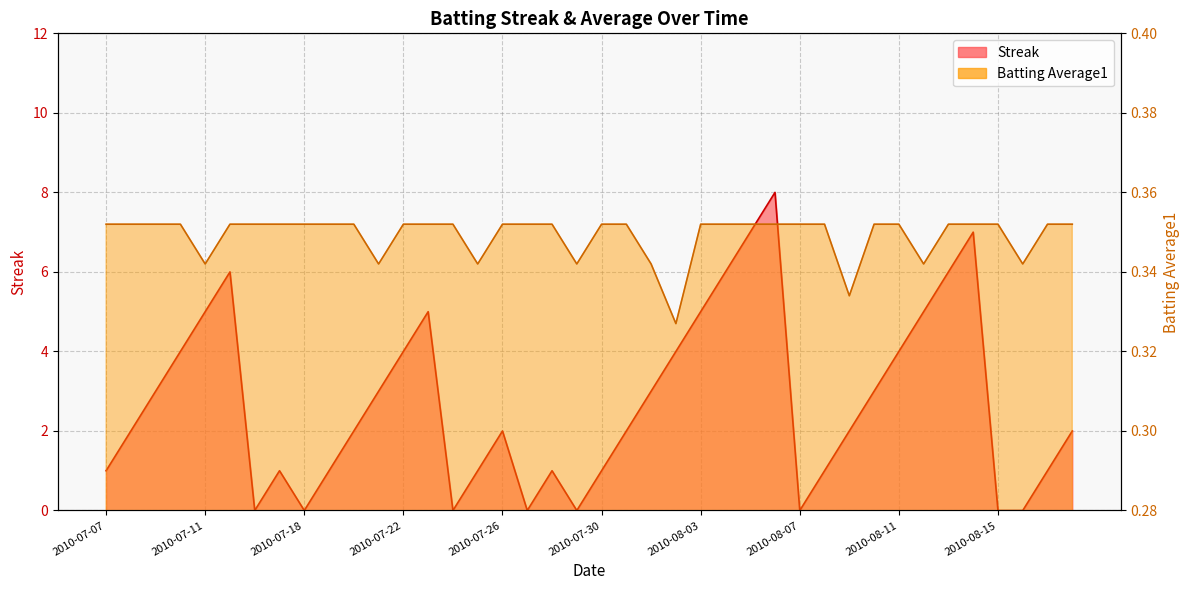

What position from the right is 2010-08-13?

6